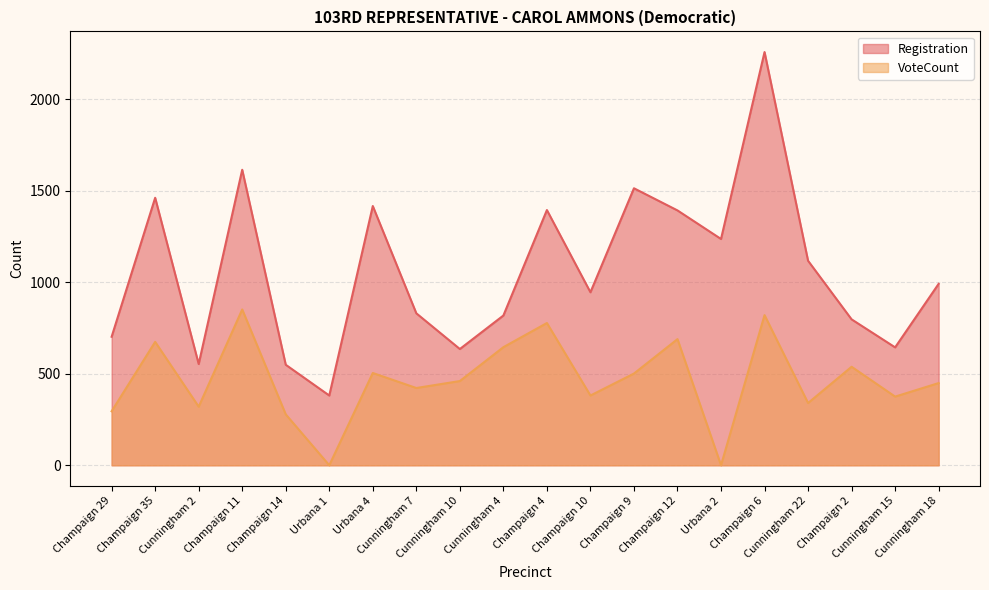

What is the value of the Registration point at the 19th from the left?

644